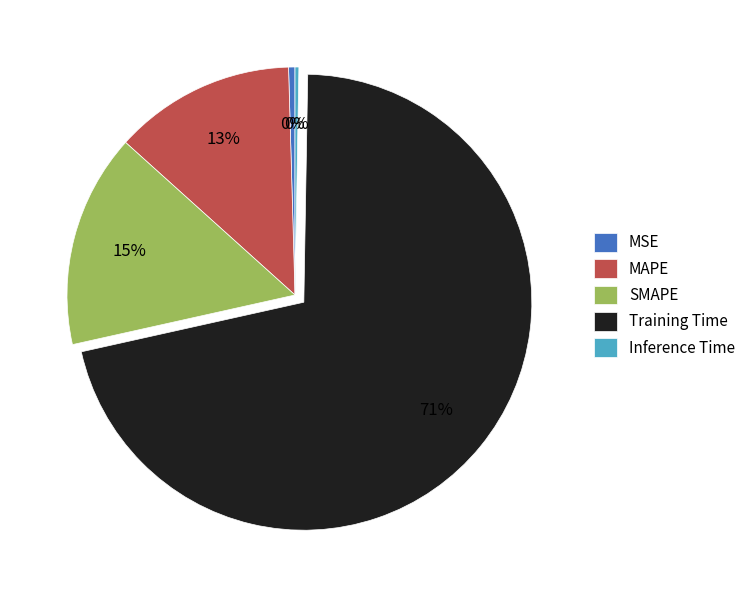

Does any single category account for the majority?

Yes